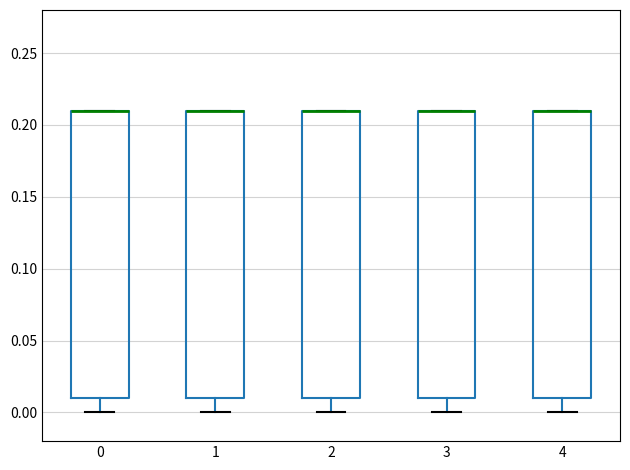

Reading left to right, transcribe this box plot: for each box, give where its median line is, the range the box spans, and where its two whiskers end, as read against the y-axis. The values are not printed on the chart, so give them approximately, as read against the axis.

0: median 0.21 (drawn on the box's upper edge), box 0.01 to 0.21, whiskers 0.00 to 0.21
1: median 0.21 (drawn on the box's upper edge), box 0.01 to 0.21, whiskers 0.00 to 0.21
2: median 0.21 (drawn on the box's upper edge), box 0.01 to 0.21, whiskers 0.00 to 0.21
3: median 0.21 (drawn on the box's upper edge), box 0.01 to 0.21, whiskers 0.00 to 0.21
4: median 0.21 (drawn on the box's upper edge), box 0.01 to 0.21, whiskers 0.00 to 0.21